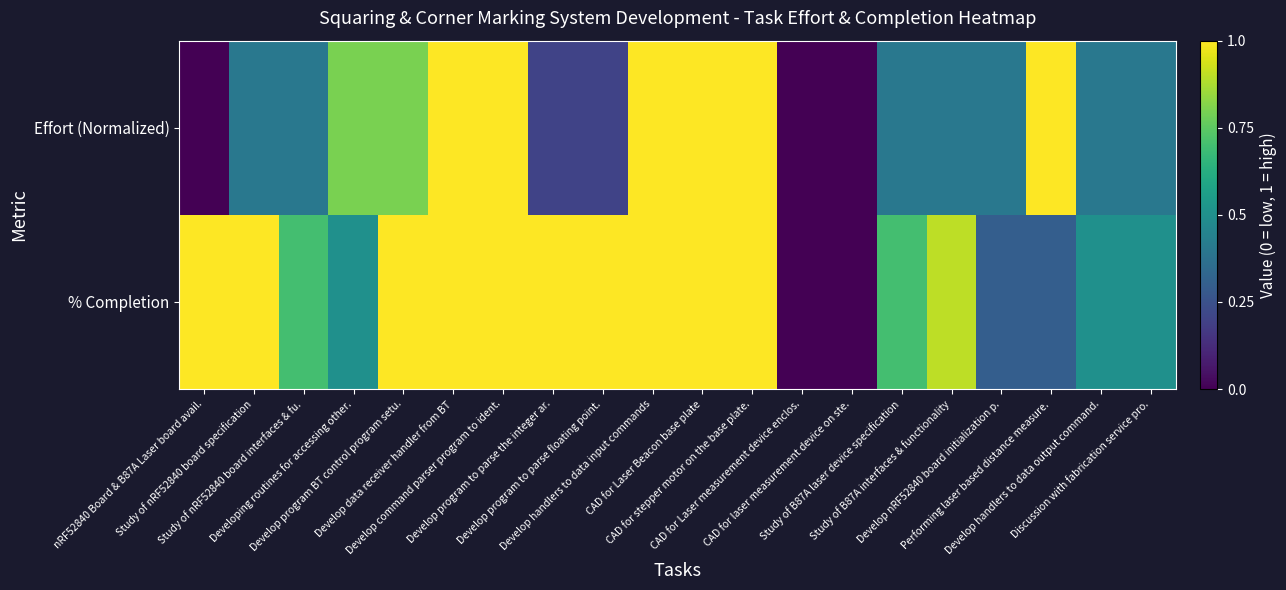

Reading left to right, list all the values displayed in this chart.

% Completion: nRF52840 Board & B87A Laser board avail.=1.0	Study of nRF52840 board specification=1.0	Study of nRF52840 board interfaces & fu.=0.7	Developing routines for accessing other.=0.5	Develop program BT control program setu.=1.0	Develop data receiver handler from BT=1.0	Develop command parser program to ident.=1.0	Develop program to parse the integer ar.=1.0	Develop program to parse floating point.=1.0	Develop handlers to data input commands=1.0	CAD for Laser Beacon base plate=1.0	CAD for stepper motor on the base plate.=1.0	CAD for Laser measurement device enclos.=0.0	CAD for laser measurement device on ste.=0.0	Study of B87A laser device specification=0.7	Study of B87A interfaces & functionality=0.9	Develop nRF52840 board initialization p.=0.3	Performing laser based distance measure.=0.3	Develop handlers to data output command.=0.5	Discussion with fabrication service pro.=0.5
Effort (Normalized): nRF52840 Board & B87A Laser board avail.=0.0	Study of nRF52840 board specification=0.4	Study of nRF52840 board interfaces & fu.=0.4	Developing routines for accessing other.=0.8	Develop program BT control program setu.=0.8	Develop data receiver handler from BT=1.0	Develop command parser program to ident.=1.0	Develop program to parse the integer ar.=0.2	Develop program to parse floating point.=0.2	Develop handlers to data input commands=1.0	CAD for Laser Beacon base plate=1.0	CAD for stepper motor on the base plate.=1.0	CAD for Laser measurement device enclos.=0.0	CAD for laser measurement device on ste.=0.0	Study of B87A laser device specification=0.4	Study of B87A interfaces & functionality=0.4	Develop nRF52840 board initialization p.=0.4	Performing laser based distance measure.=1.0	Develop handlers to data output command.=0.4	Discussion with fabrication service pro.=0.4